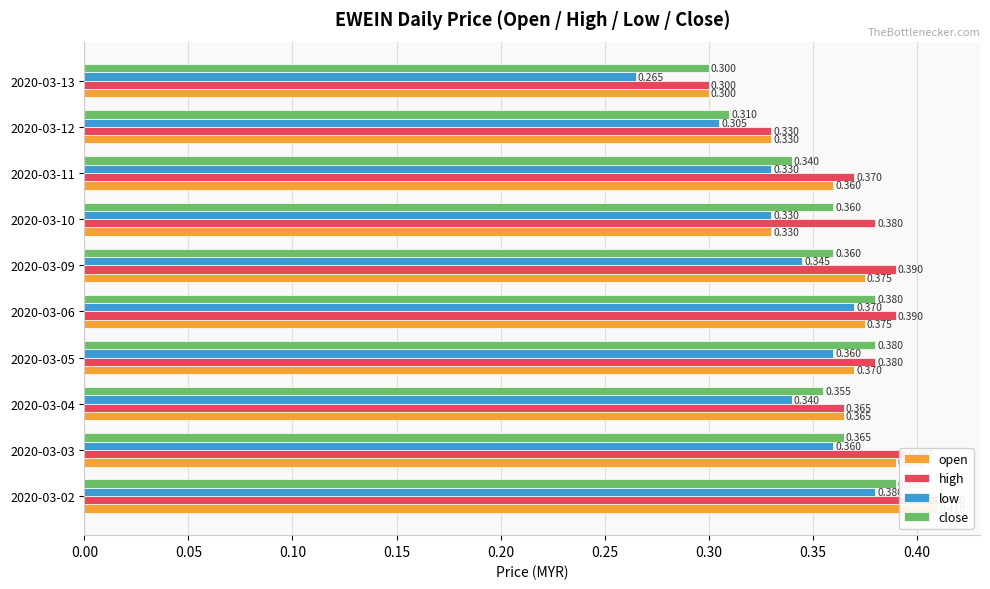

Reading left to right, what are all the values shown in this chart?

open: 0.4	0.4	0.4	0.4	0.4	0.4	0.3	0.4	0.3	0.3
high: 0.4	0.4	0.4	0.4	0.4	0.4	0.4	0.4	0.3	0.3
low: 0.4	0.4	0.3	0.4	0.4	0.3	0.3	0.3	0.3	0.3
close: 0.4	0.4	0.4	0.4	0.4	0.4	0.4	0.3	0.3	0.3